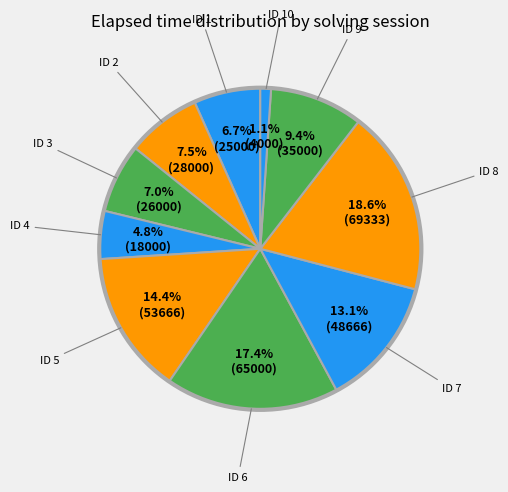

How many slices are in this pie chart?

10